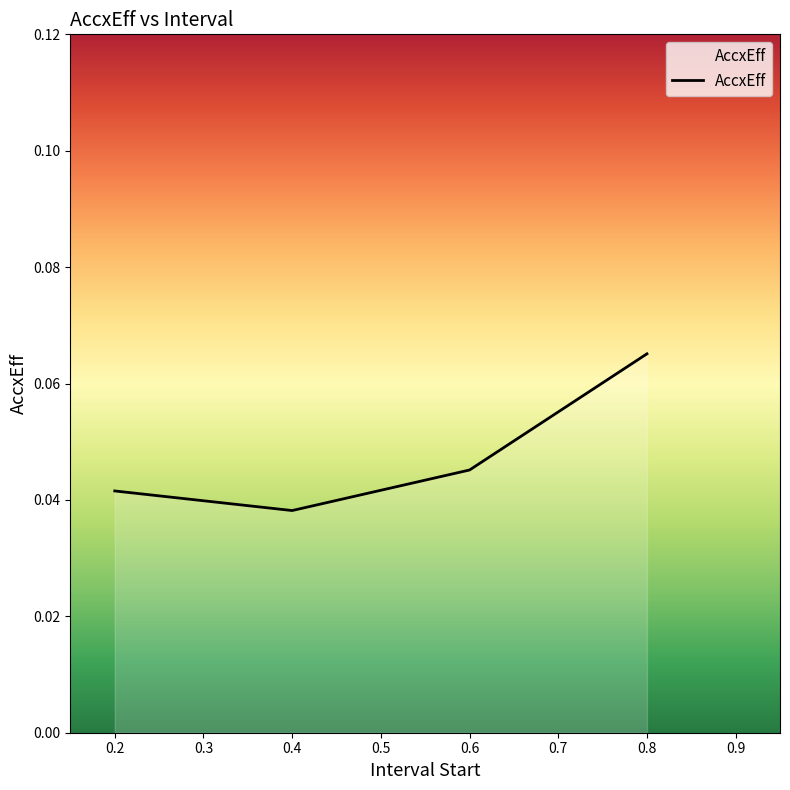

Count the values in the range 0 to 1.

4